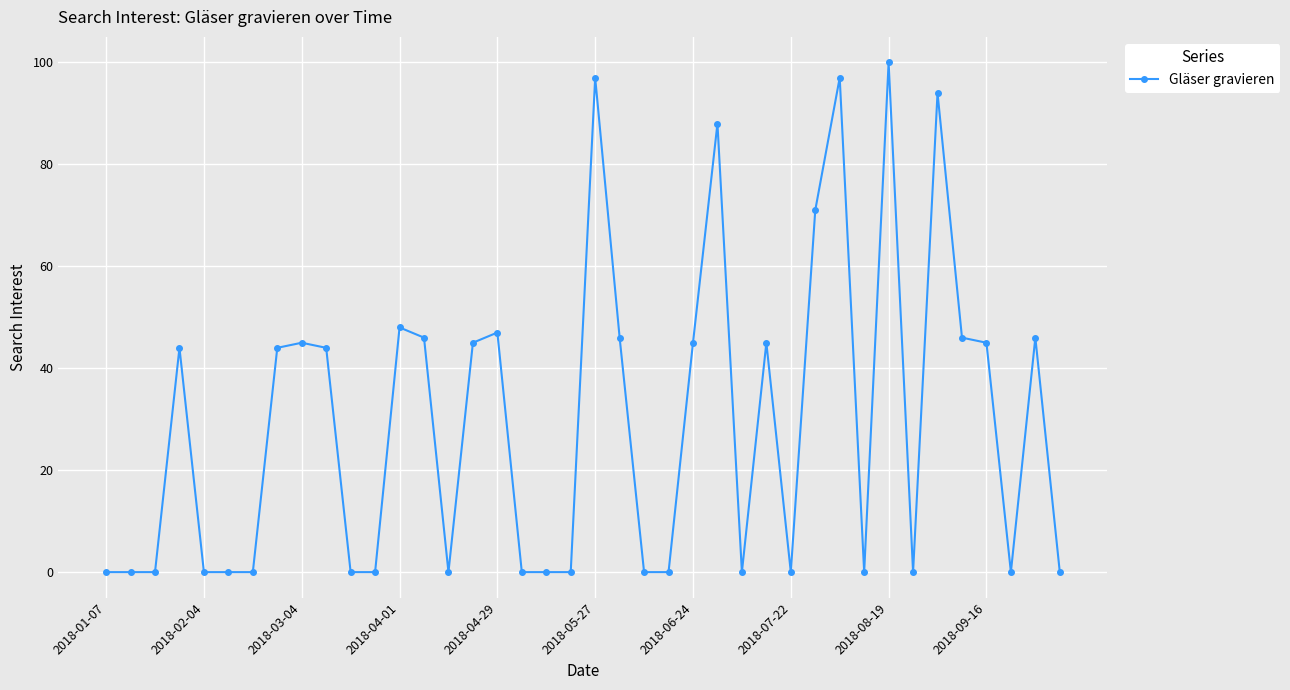

How many lines are shown in the chart?

1